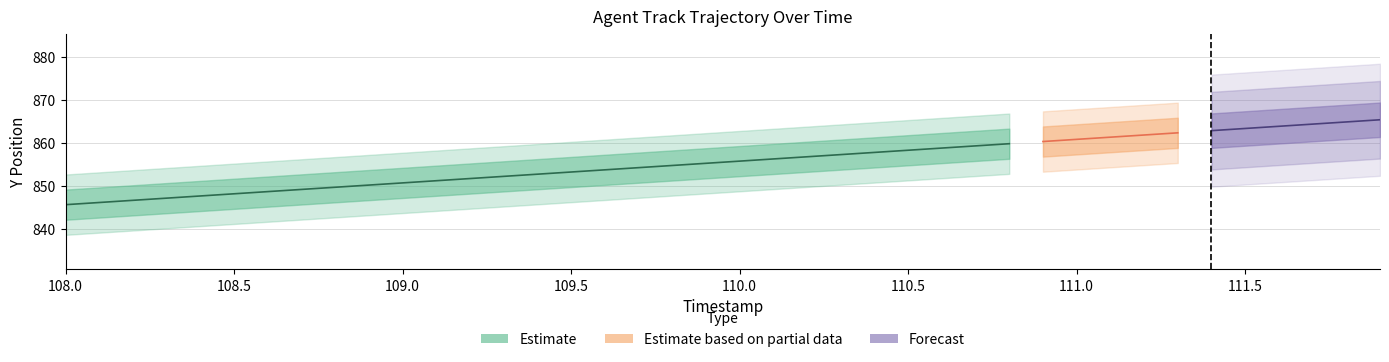

What is the label of the 14th bar from the right?

110.6